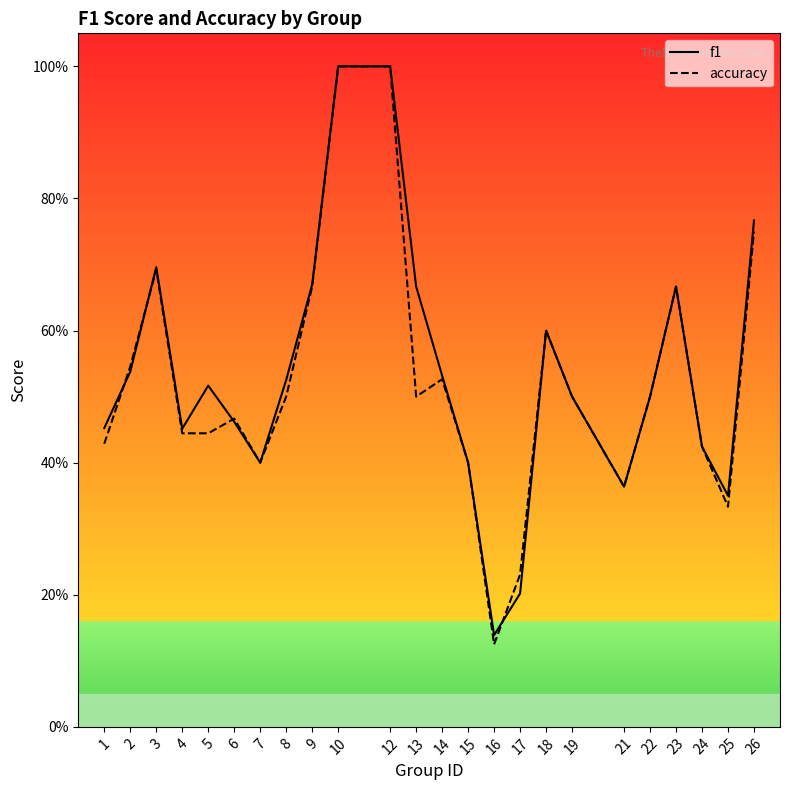

The value of accuracy at 5 is 0.4. True or false?

True